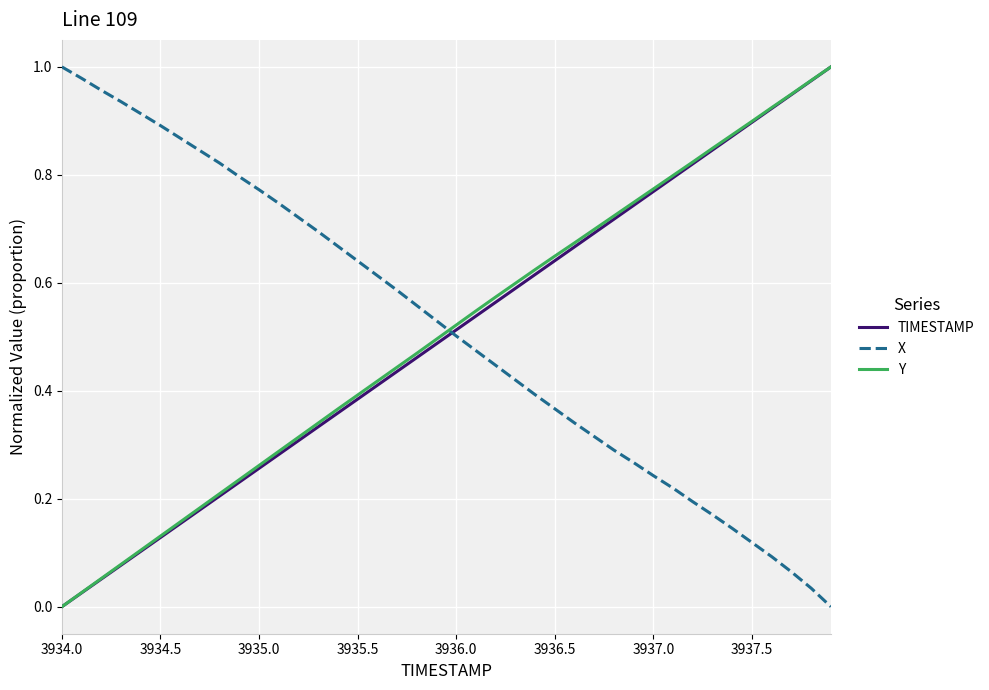

After their last crossing, which series has the higher values: Y or X?

Y